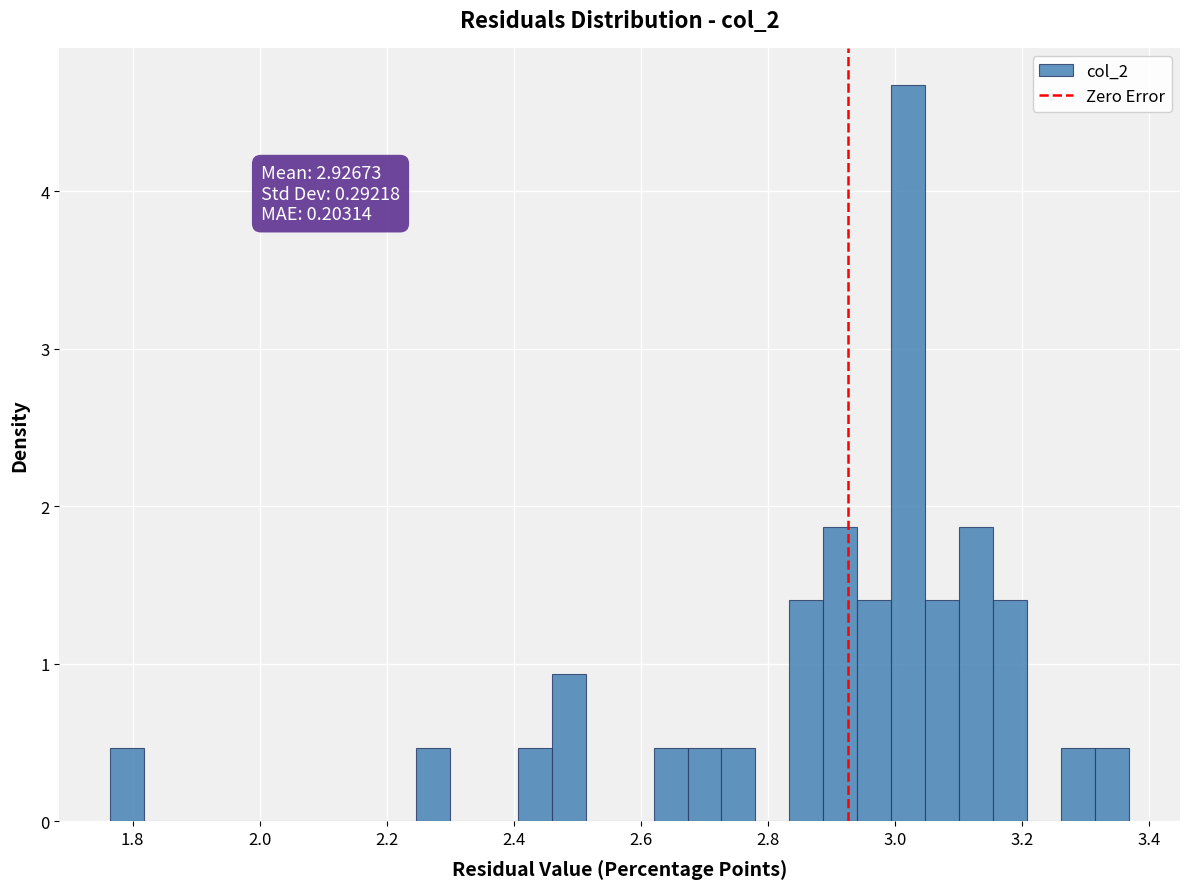

Read against the x-axis, roughly where is the centre of the tallest bar?

3.02